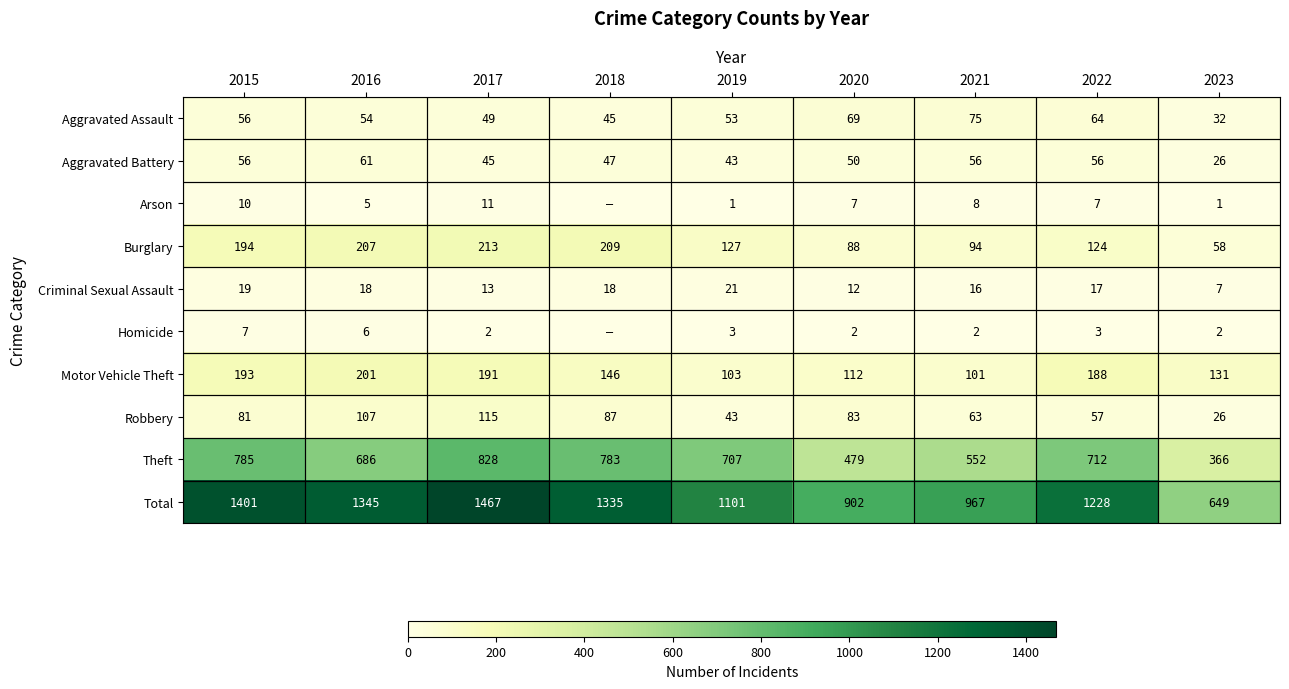

What is the highest value of the Aggravated Assault series?

75